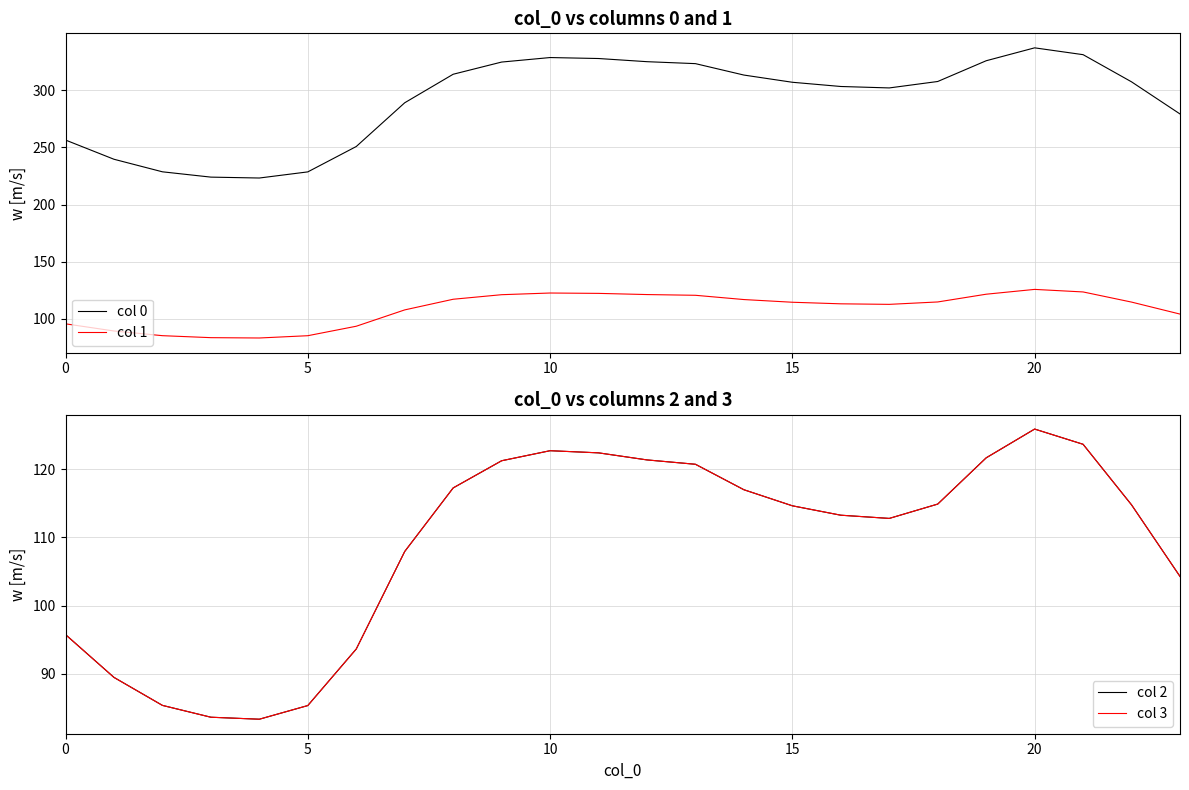

How many lines are shown in the chart?

4